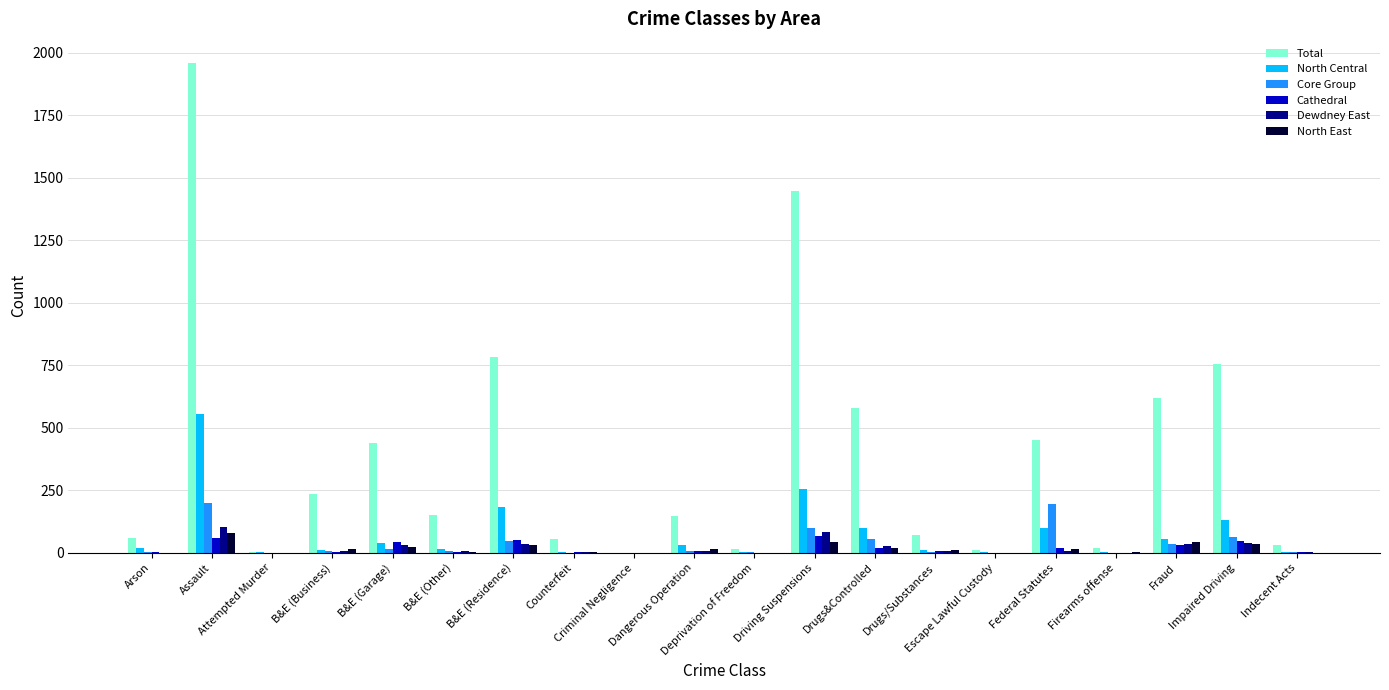

What is the sum of the Cathedral values at B&E (Other) and B&E (Garage)?

48